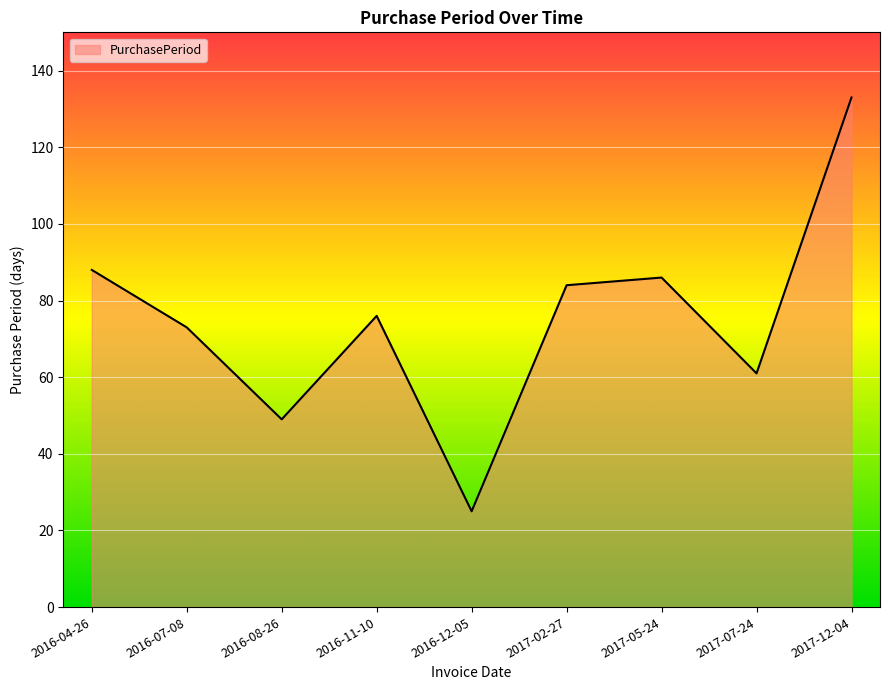

Which category has the lowest value across all series?

2016-12-05